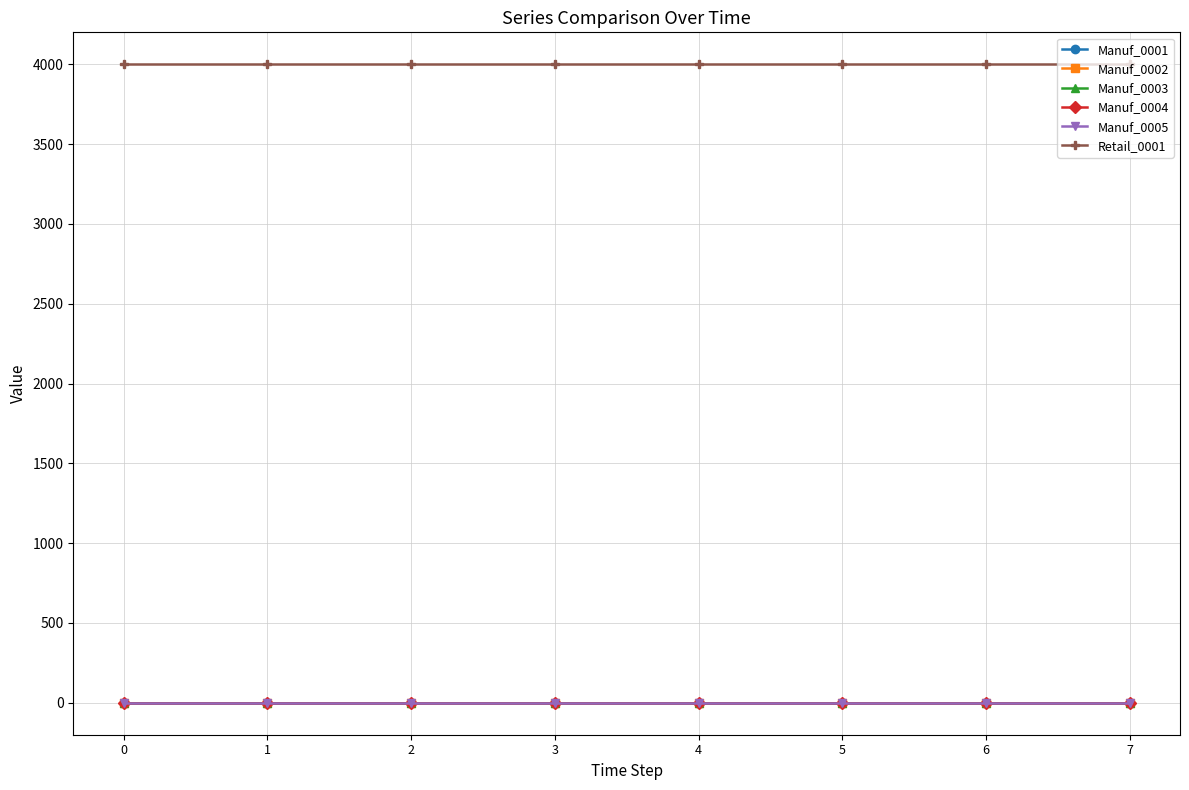

What is the total value across all series at 0?

4000